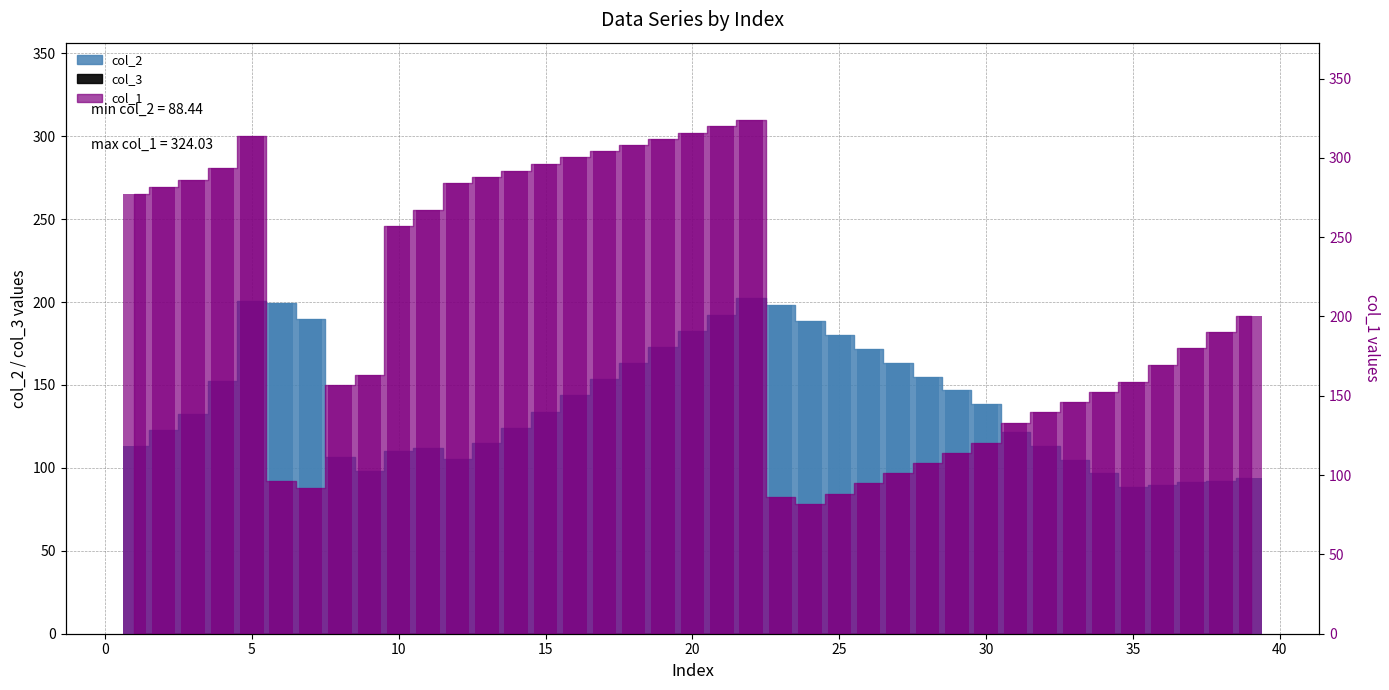

At which label does col_2 first exceed 133?

4